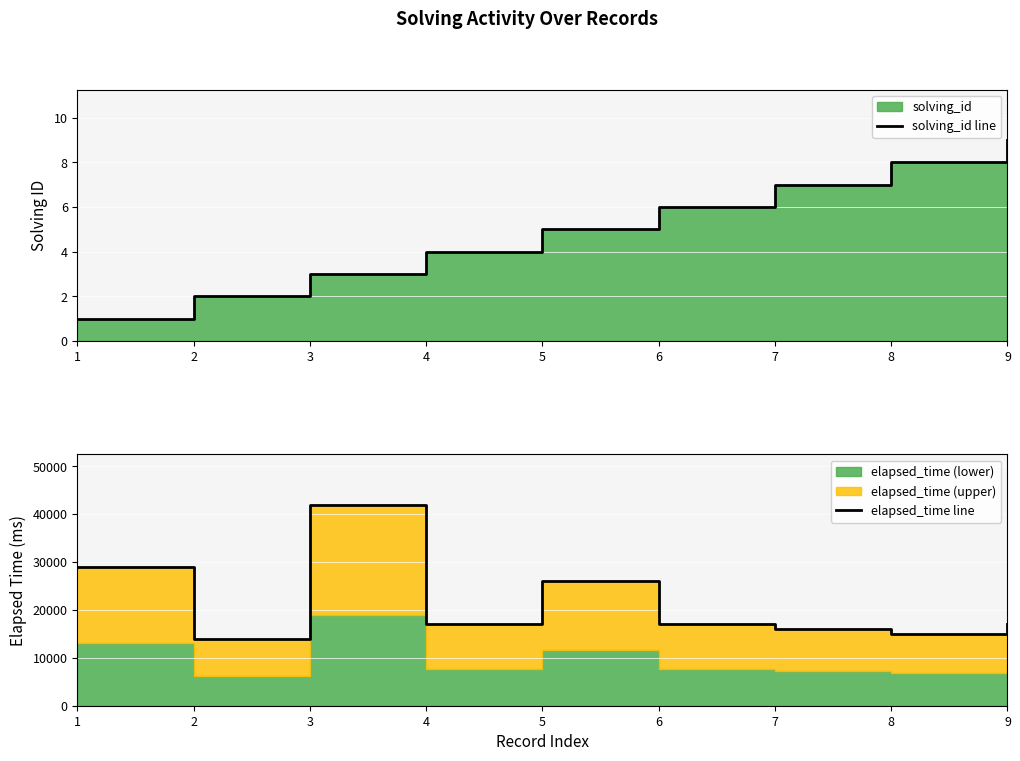

Is the value of solving_id line at 8 greater than the value of elapsed_time line at 8?

No